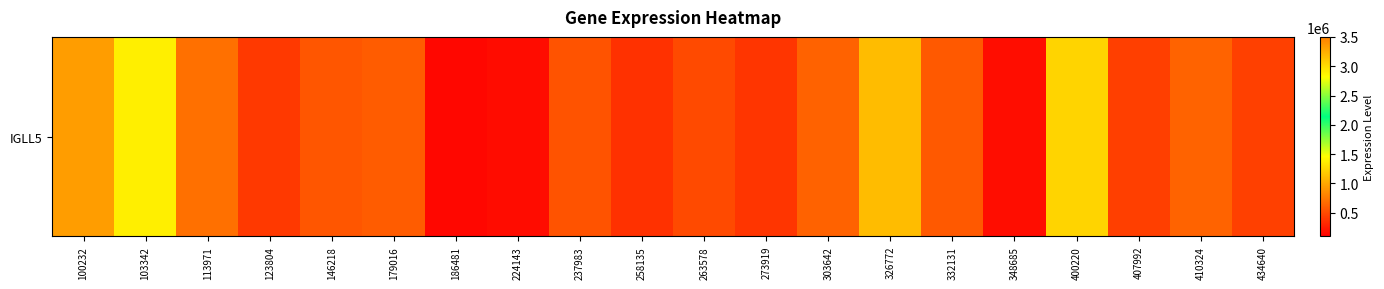

How many data points does each series have?

20